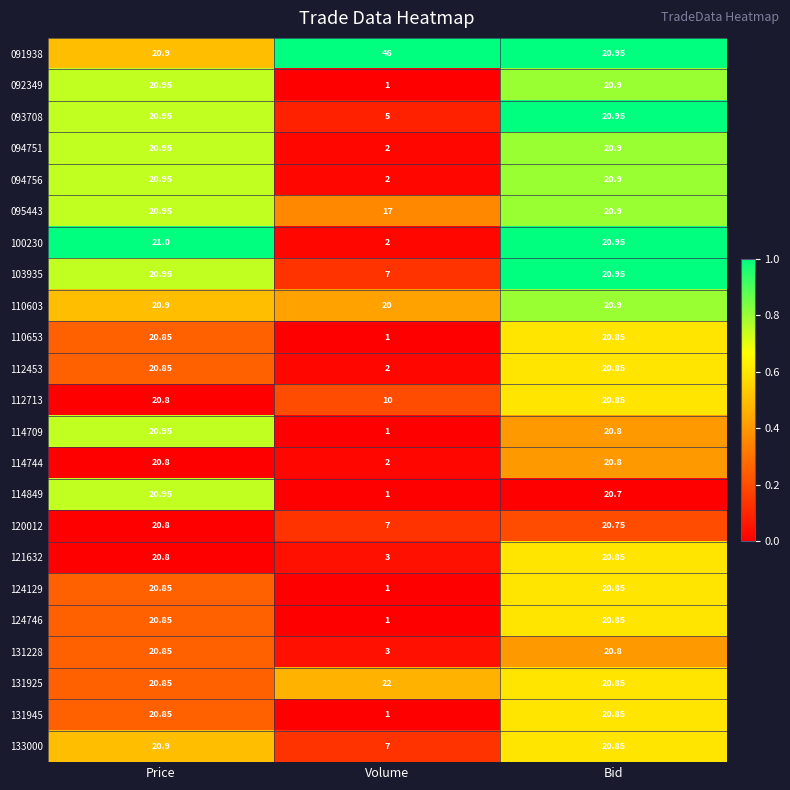

List the labels in order of 095443 value, largest first.

Price, Bid, Volume